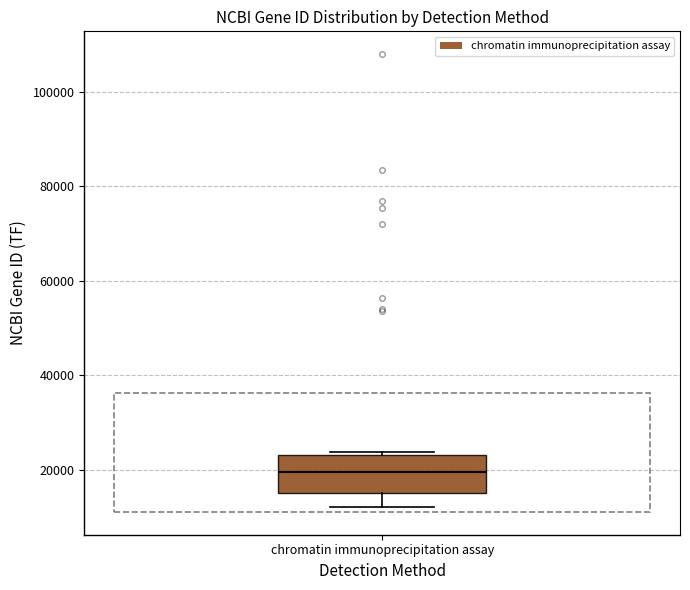

Read this box plot against the y-axis: the position of the median line, the range covered by the box, and the ends of both whiskers. The values are not printed on the chart, so give them approximately, as read against the axis.

median 20000, box 16000 to 24000, whiskers 12000 to 24000 (just above the box's upper edge)